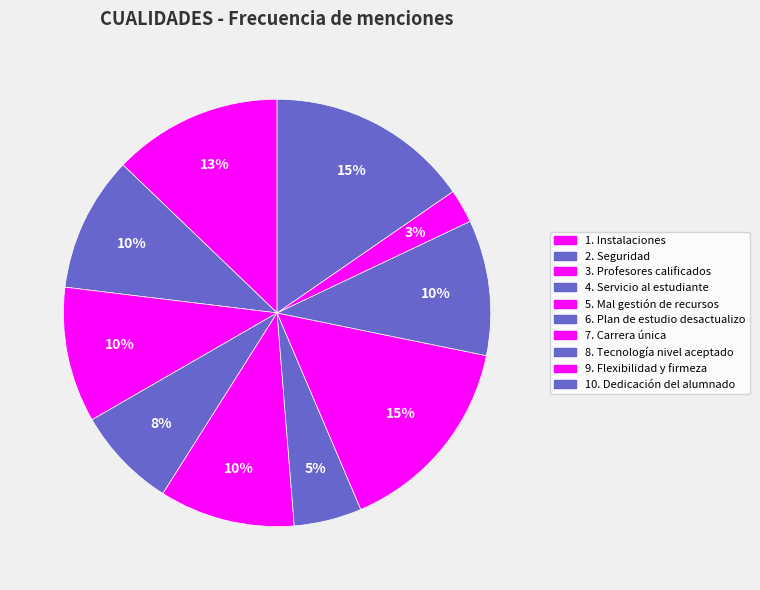

Combined, what portion of the pie is 1. Instalaciones and 10. Dedicación del alumnado?

28.2%